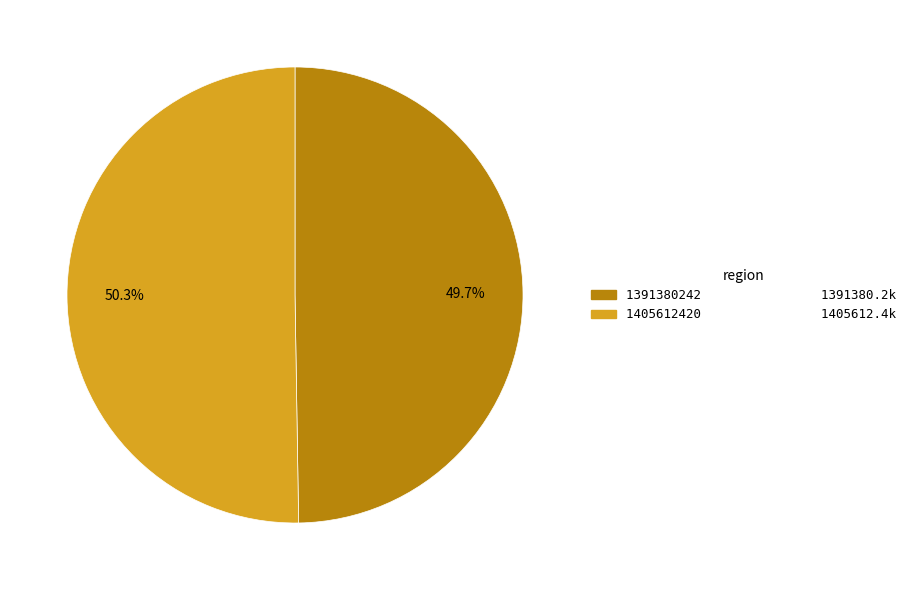

Rank the categories by value from highest to lowest.

1405612420, 1391380242